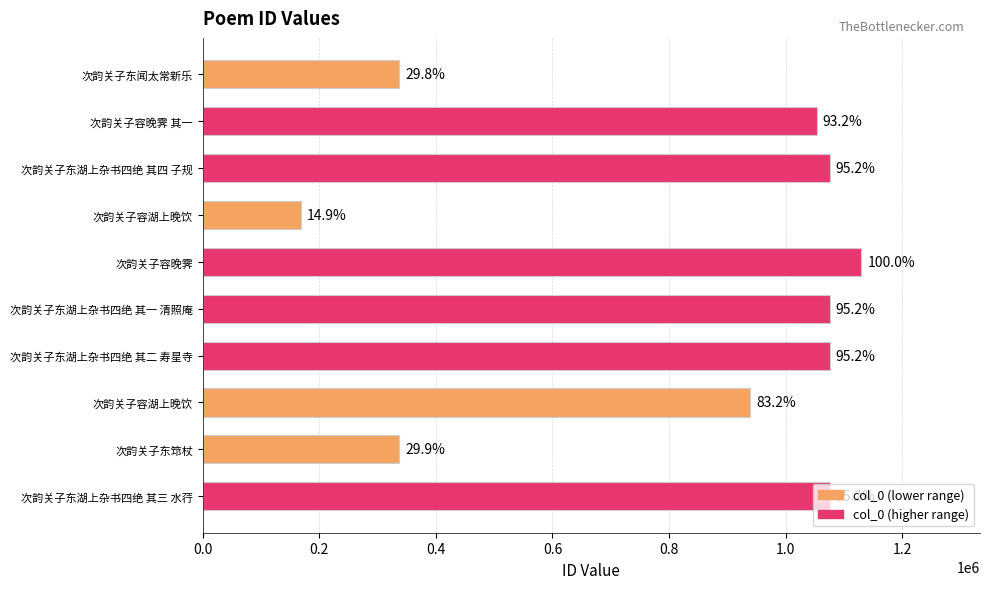

How many bars are there in total?

10